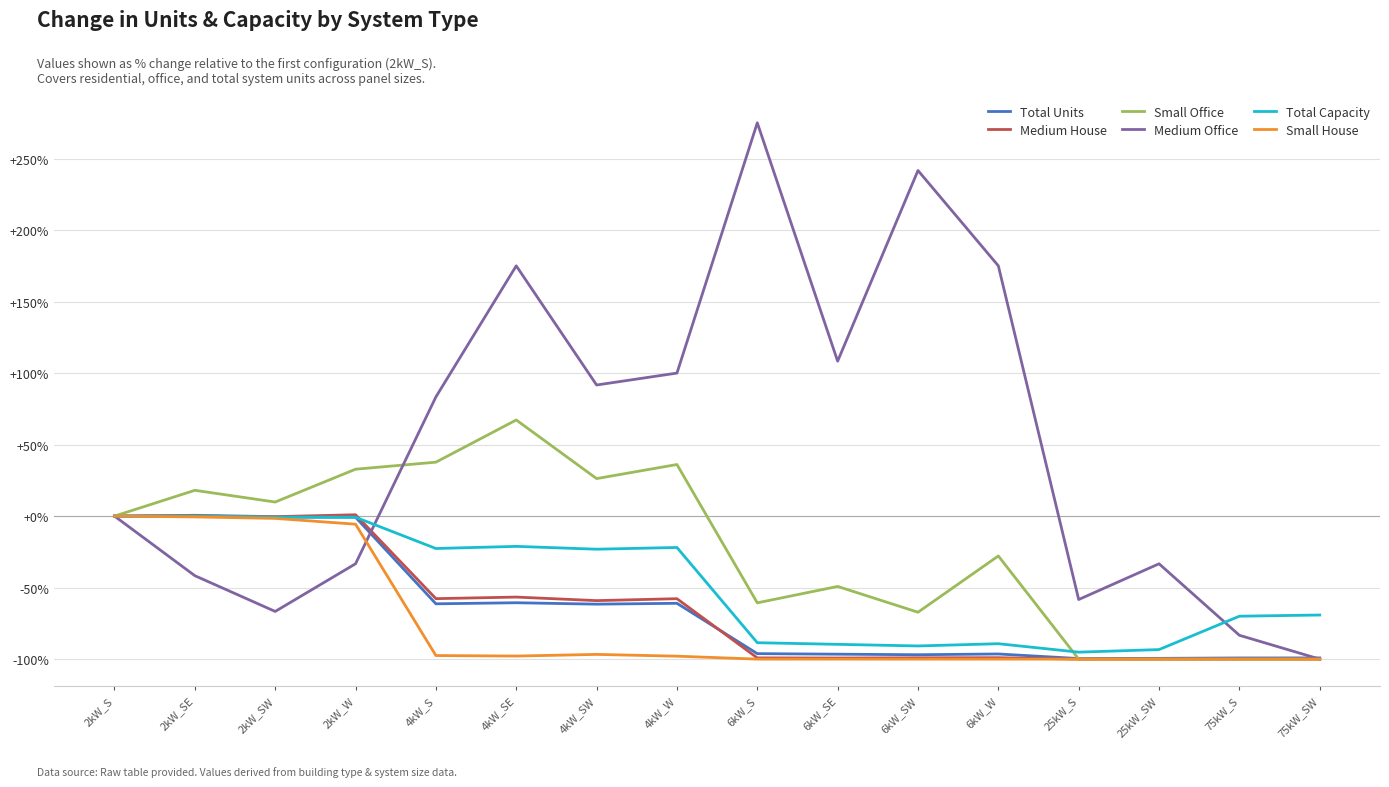

Which series has the largest range (max minus min)?

Medium Office